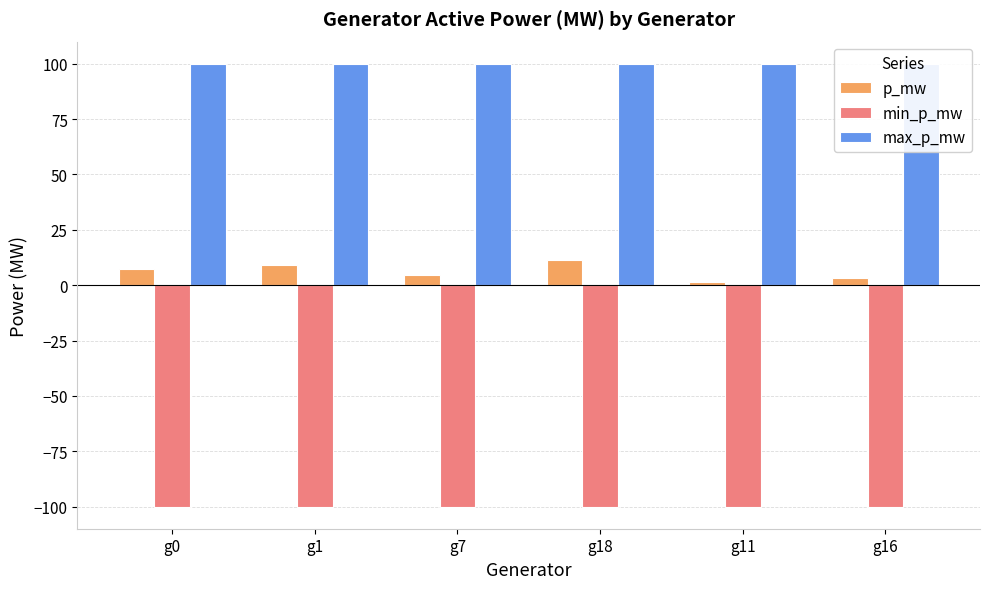

Is it true that max_p_mw equals 100.0 at g18?

True